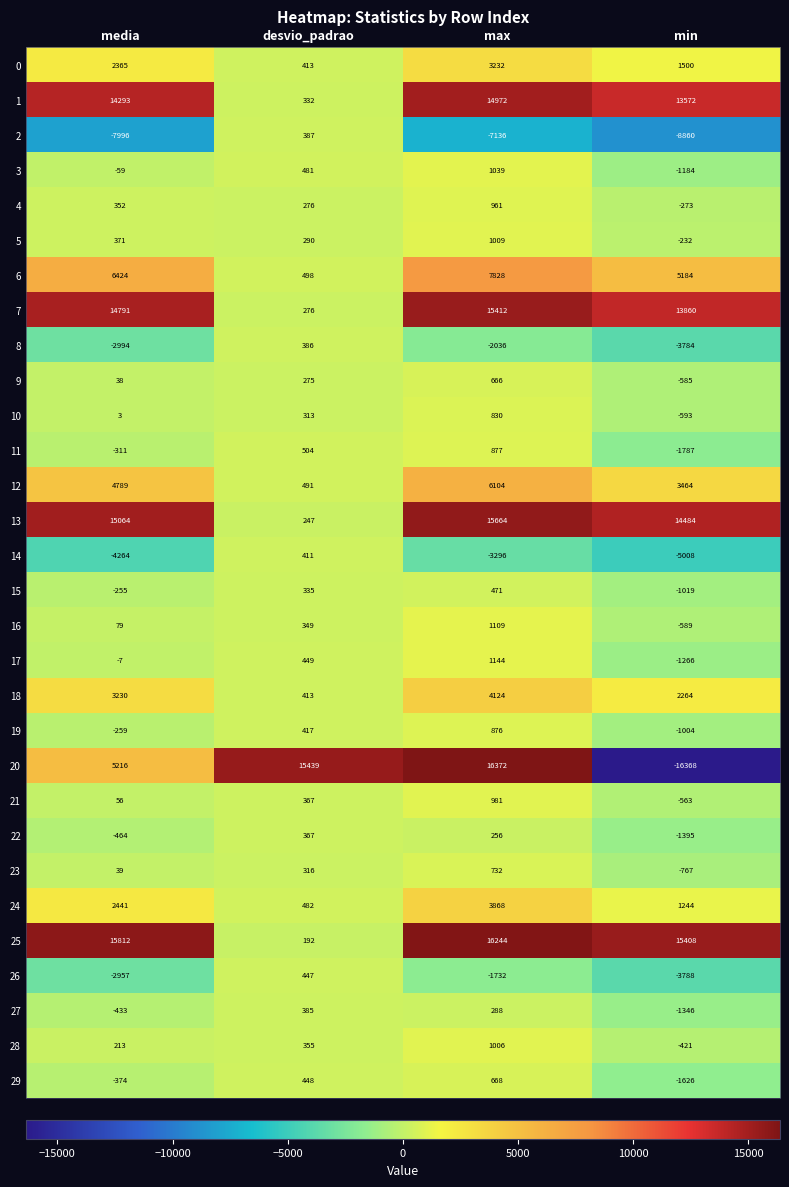

Rank the series by their maximum value, from lowest to highest.

22, 27, 8, 2, 14, 26, 15, 9, 29, 23, 10, 19, 11, 4, 21, 28, 5, 3, 16, 17, 0, 24, 18, 12, 6, 1, 7, 13, 25, 20